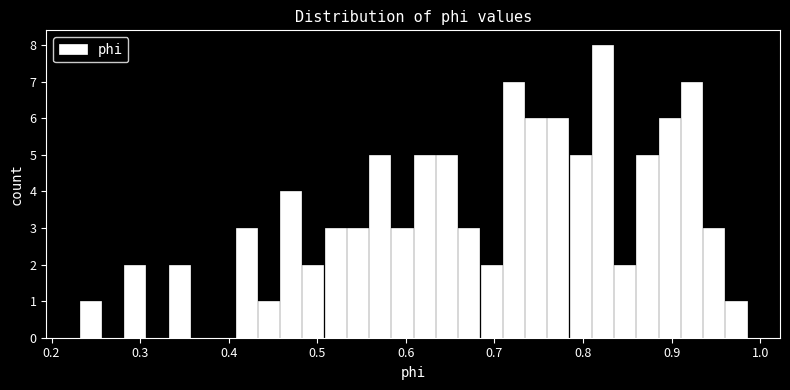

Around what value on the x-axis is the tallest bar? Give the approximate position of its centre, as read against the axis.

0.82